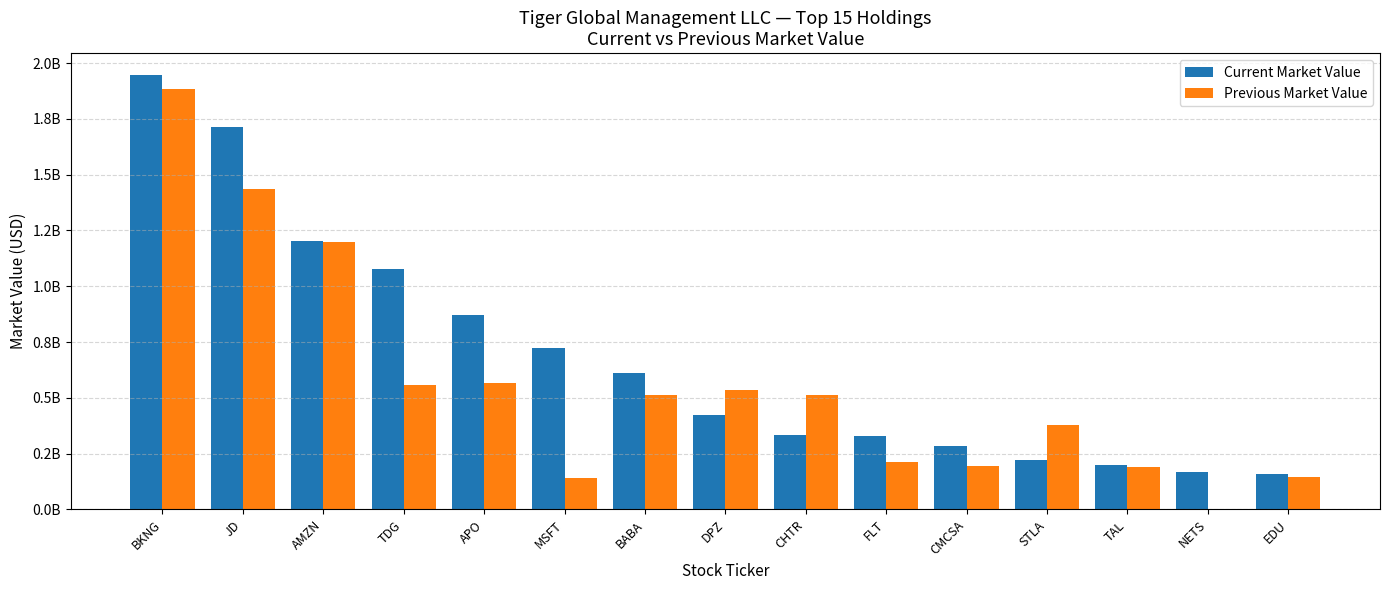

What position from the left is TDG?

4